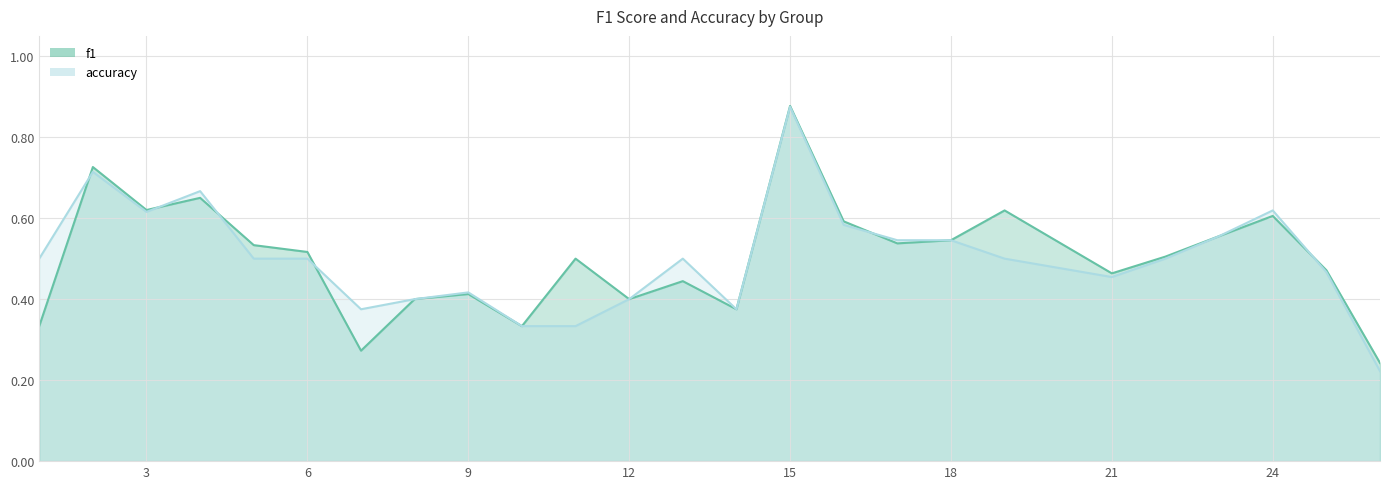

What is the difference between the second highest and second lowest values in the accuracy series?

0.4